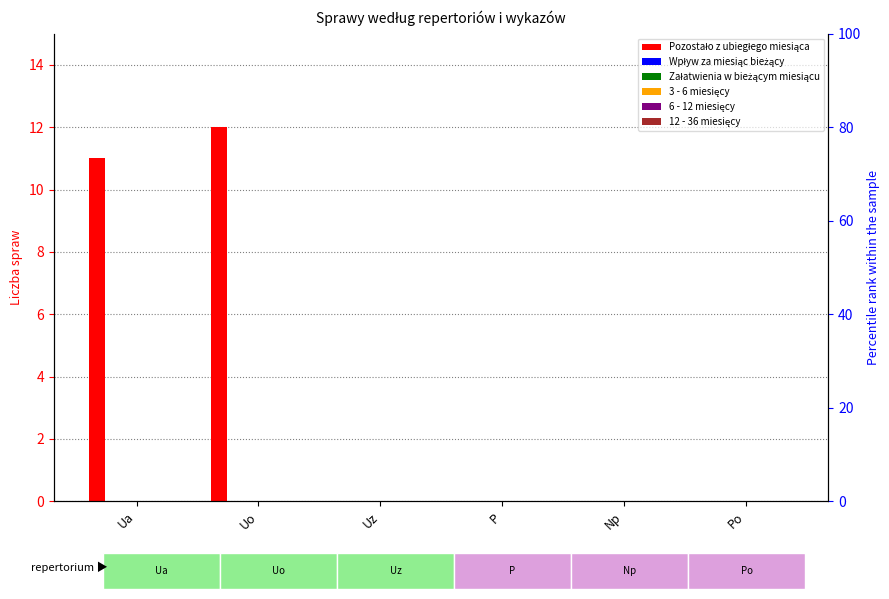

The Wpływ za miesiąc bieżący series shows 0 at Np. True or false?

True